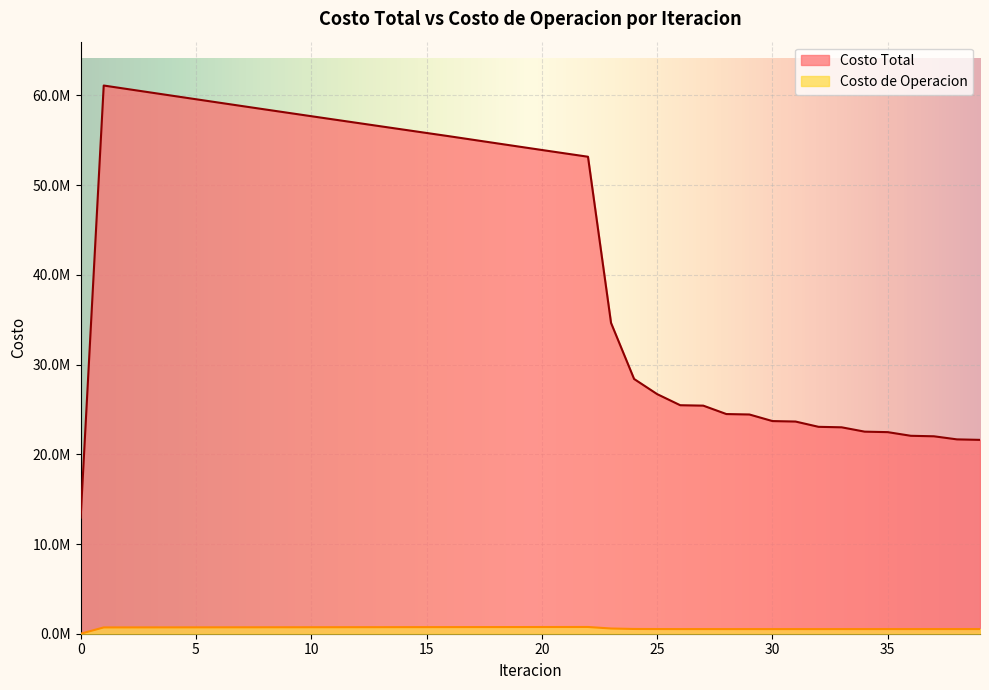

True or false: Costo Total has a value of 23705810.6 at 30.

True